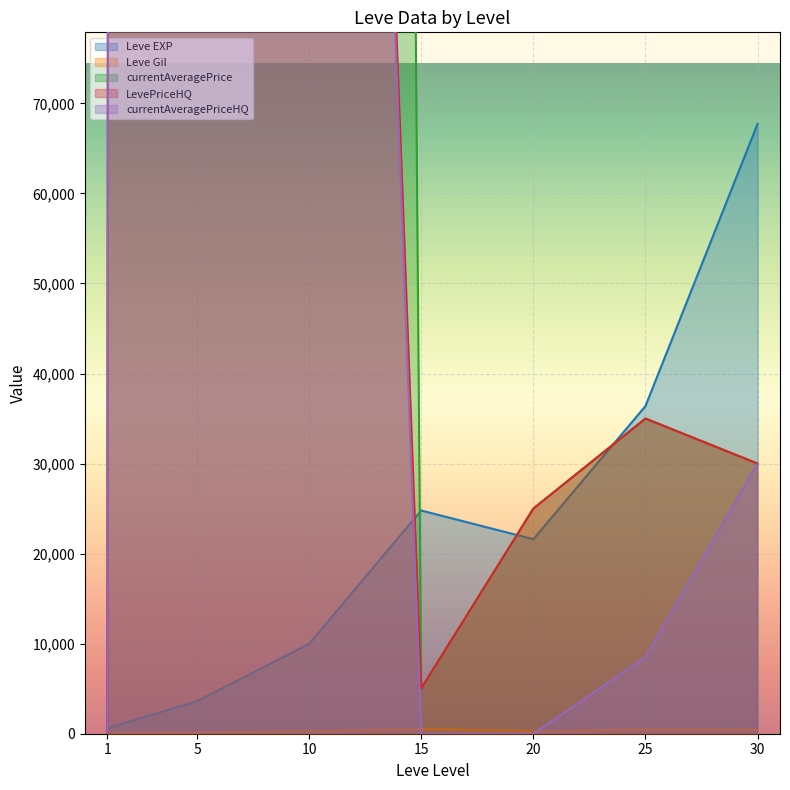

Where is the first local maximum for currentAveragePriceHQ?

5